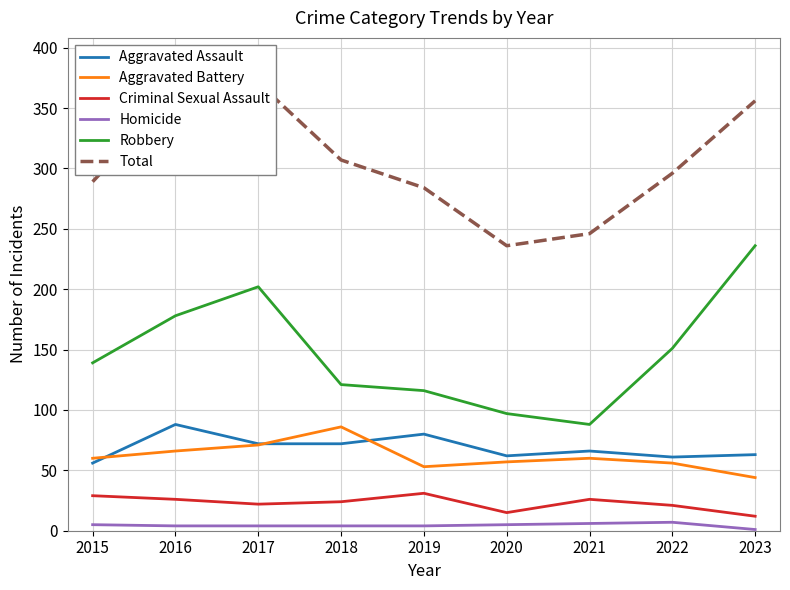

Is this an area chart (filled region under the line)?

No